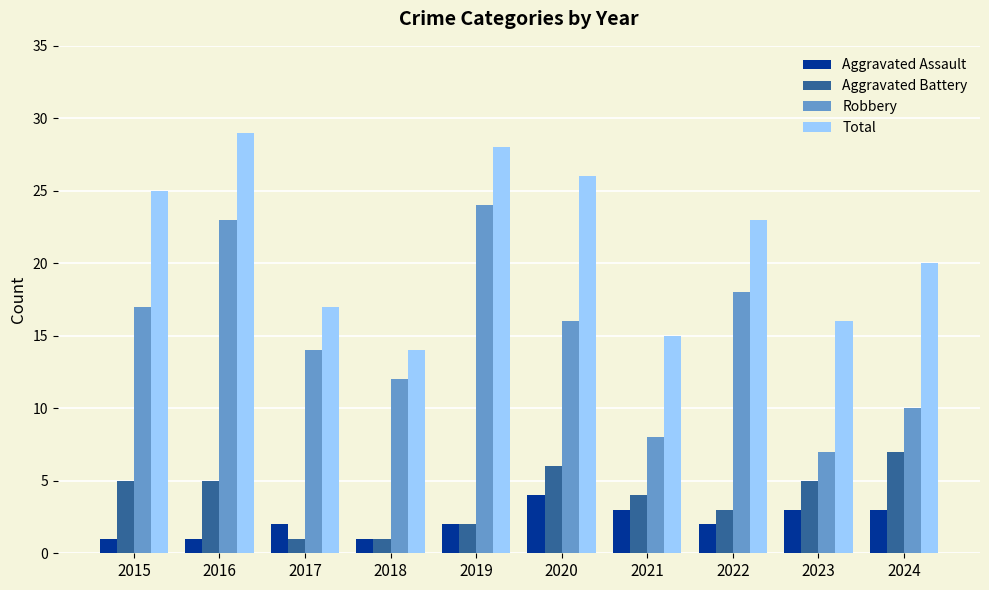

What are all the series names shown in the legend?

Aggravated Assault, Aggravated Battery, Robbery, Total